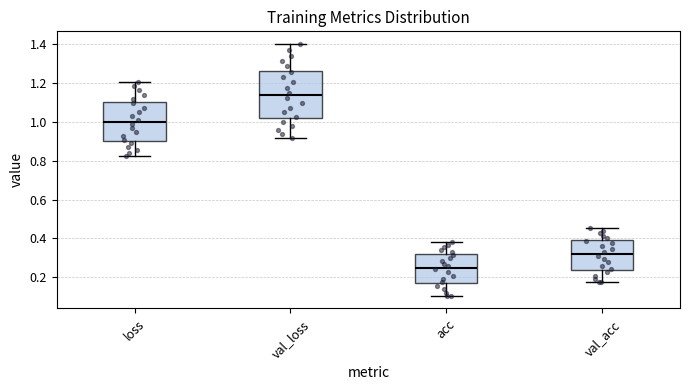

Where does the median line of the box for val_acc sit on the y-axis? The values are not printed on the chart, so give them approximately, as read against the axis.

0.32